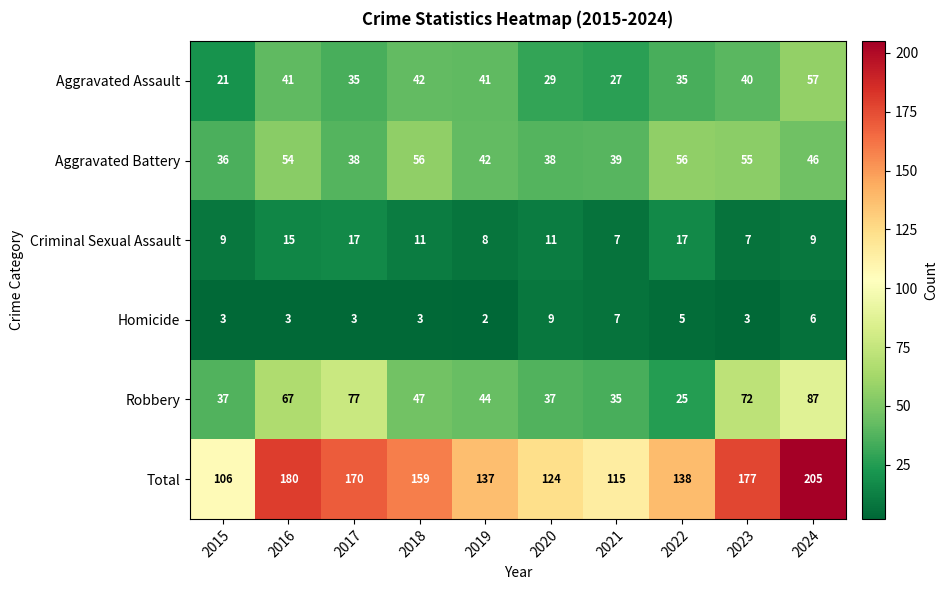

What is the total value across all series at 2023?

354